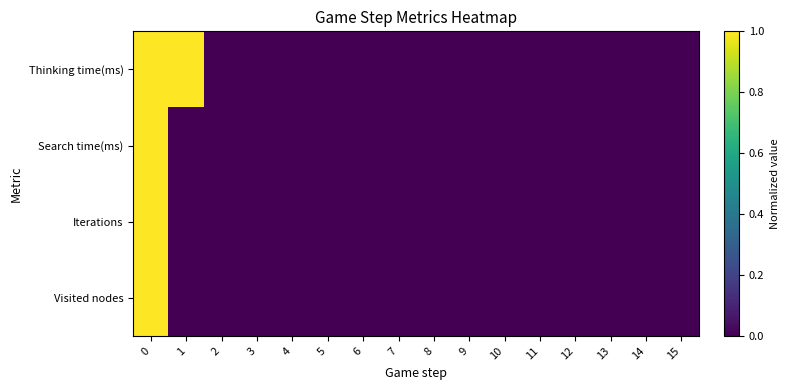

Reading left to right, what are all the values shown in this chart?

Thinking time(ms): 0=1.0	1=1.0	2=0.0	3=0.0	4=0.0	5=0.0	6=0.0	7=0.0	8=0.0	9=0.0	10=0.0	11=0.0	12=0.0	13=0.0	14=0.0	15=0.0
Search time(ms): 0=1.0	1=0.0	2=0.0	3=0.0	4=0.0	5=0.0	6=0.0	7=0.0	8=0.0	9=0.0	10=0.0	11=0.0	12=0.0	13=0.0	14=0.0	15=0.0
Iterations: 0=1.0	1=0.0	2=0.0	3=0.0	4=0.0	5=0.0	6=0.0	7=0.0	8=0.0	9=0.0	10=0.0	11=0.0	12=0.0	13=0.0	14=0.0	15=0.0
Visited nodes: 0=1.0	1=0.0	2=0.0	3=0.0	4=0.0	5=0.0	6=0.0	7=0.0	8=0.0	9=0.0	10=0.0	11=0.0	12=0.0	13=0.0	14=0.0	15=0.0